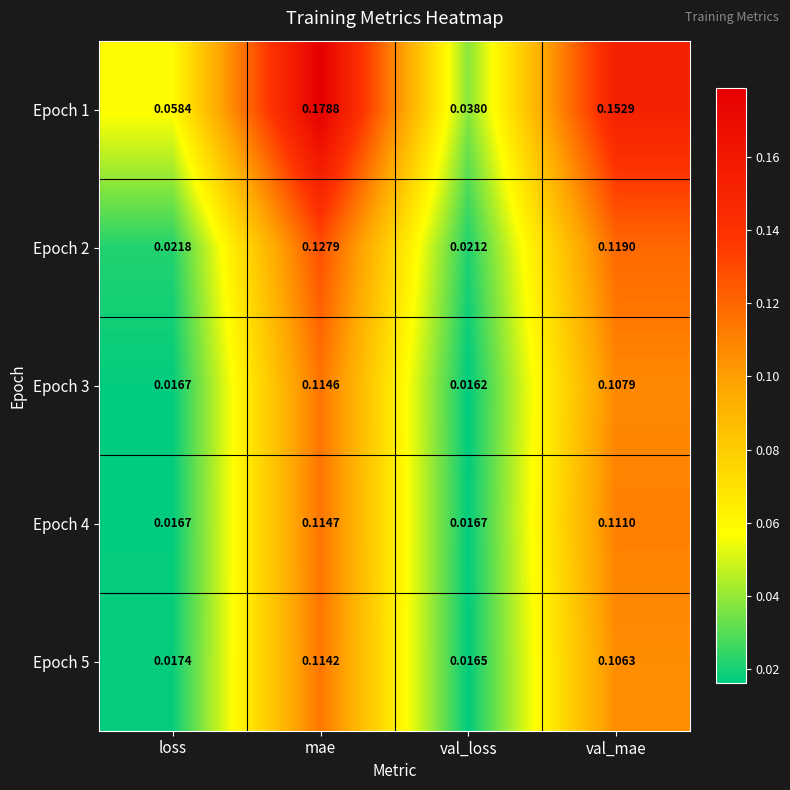

Which label corresponds to the largest value in the chart?

mae